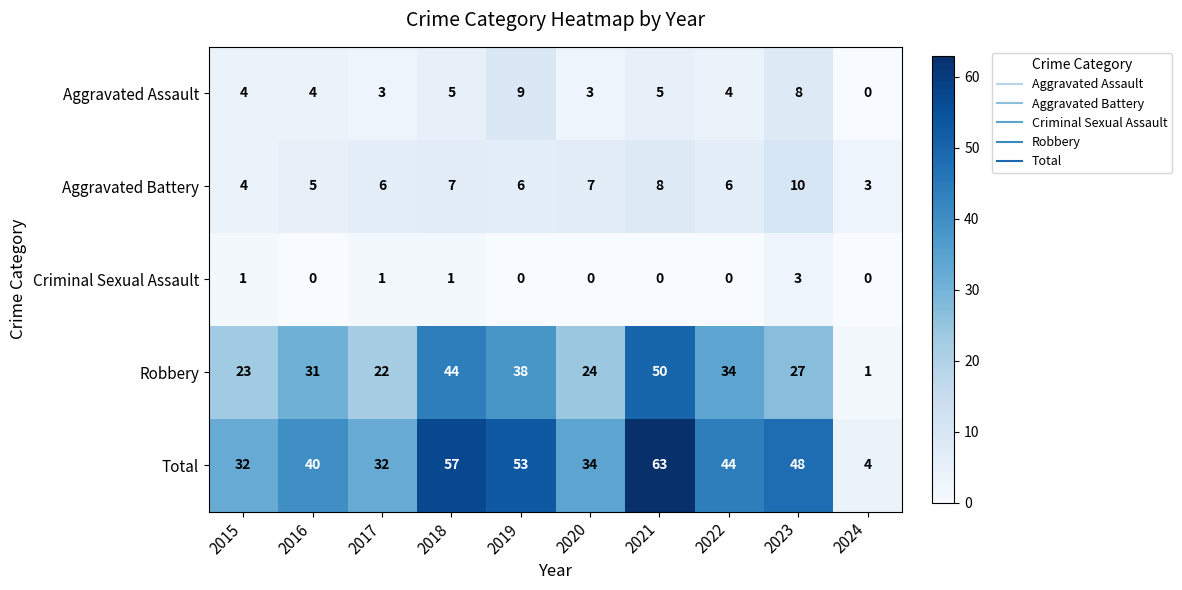

Which series has the widest spread of values?

Total